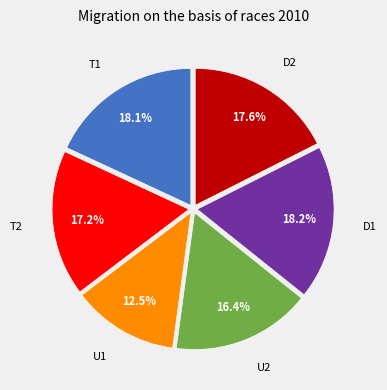

Does any single category account for the majority?

No